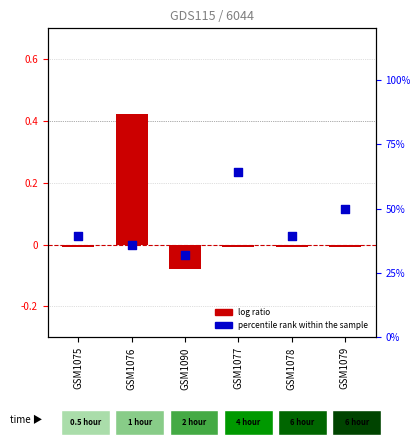

Which series reaches the minimum Y coordinate?

log ratio